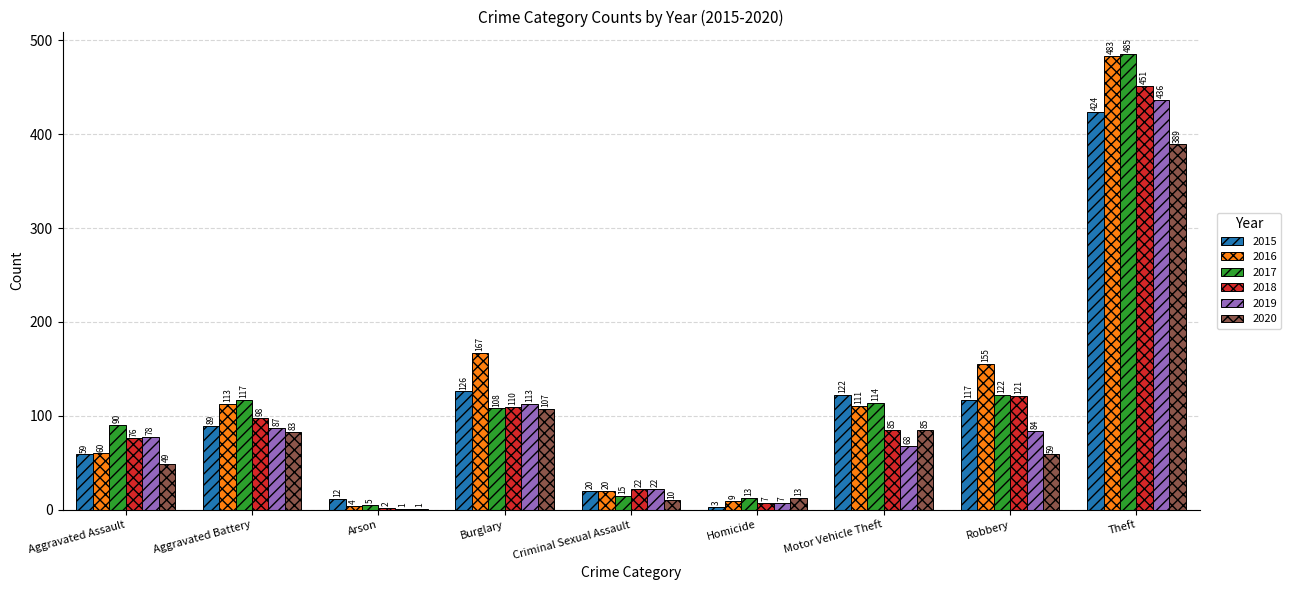

What is the sum of all 2016 values?

1122